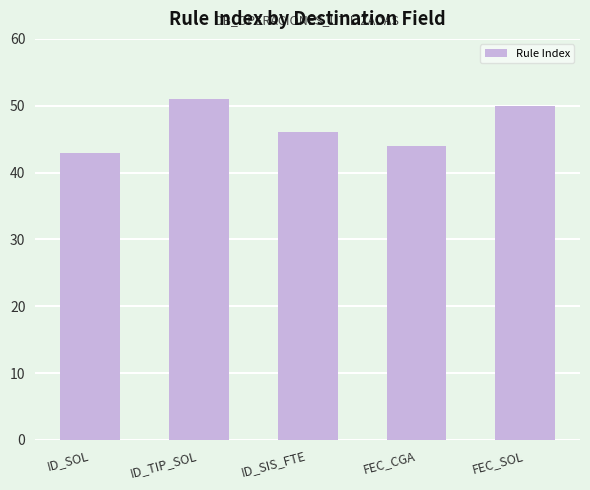

What is the change in value from ID_TIP_SOL to FEC_CGA?

-7